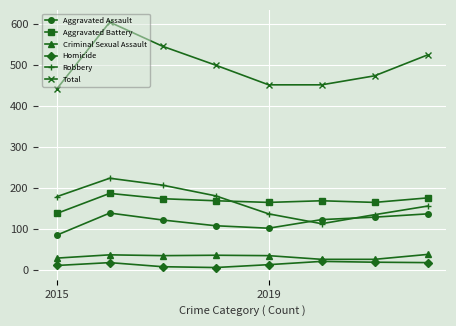

True or false: Total and Criminal Sexual Assault cross at least once.

False